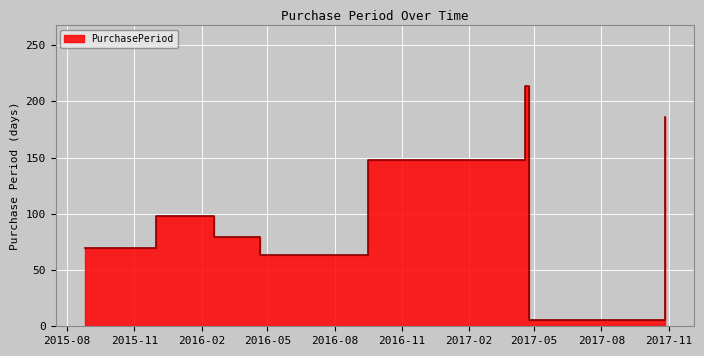

What position from the right is 2016-04-21?

5